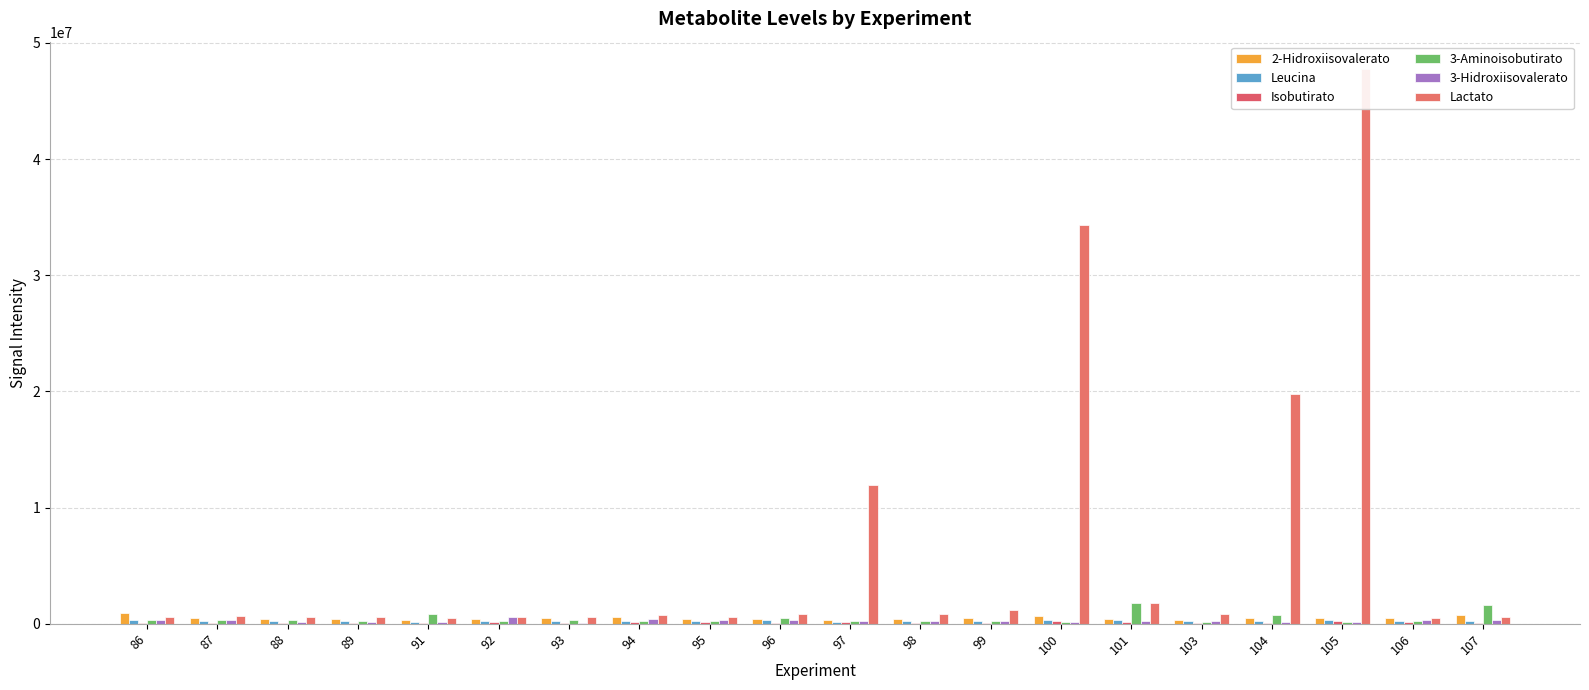

What is the sum of all Lactato values?

125595399.3